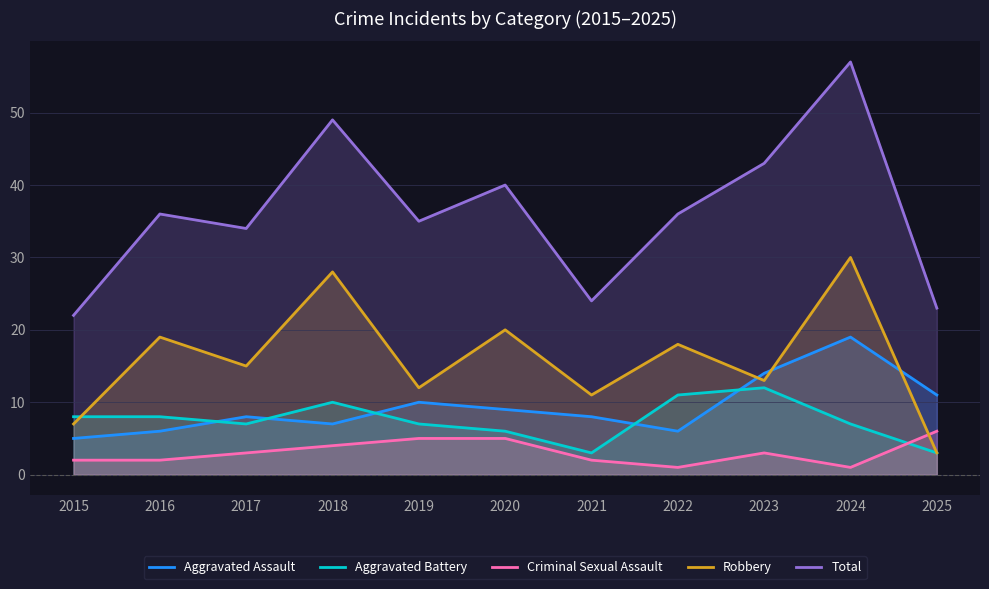

What is the difference between the maximum and minimum values in the Aggravated Assault series?

14